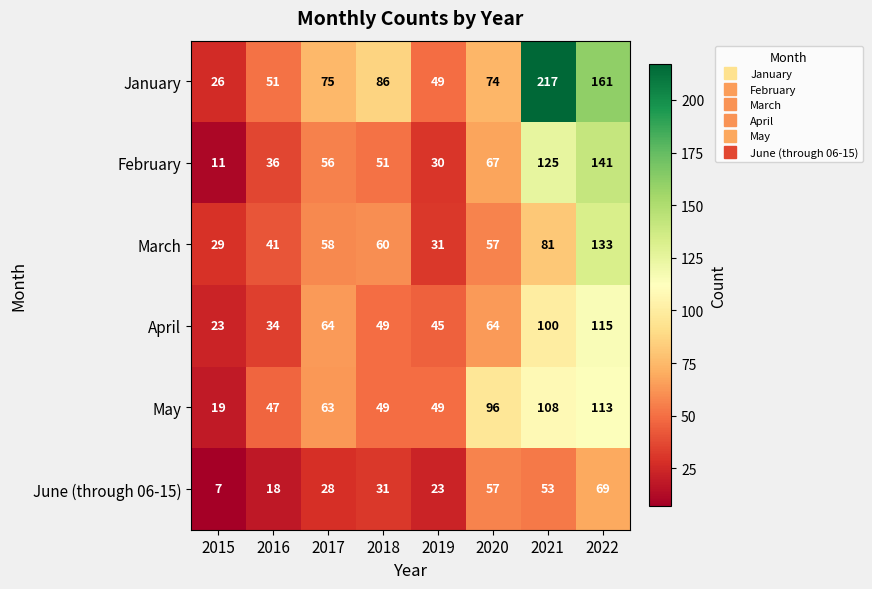

List the labels in order of February value, smallest first.

2015, 2019, 2016, 2018, 2017, 2020, 2021, 2022